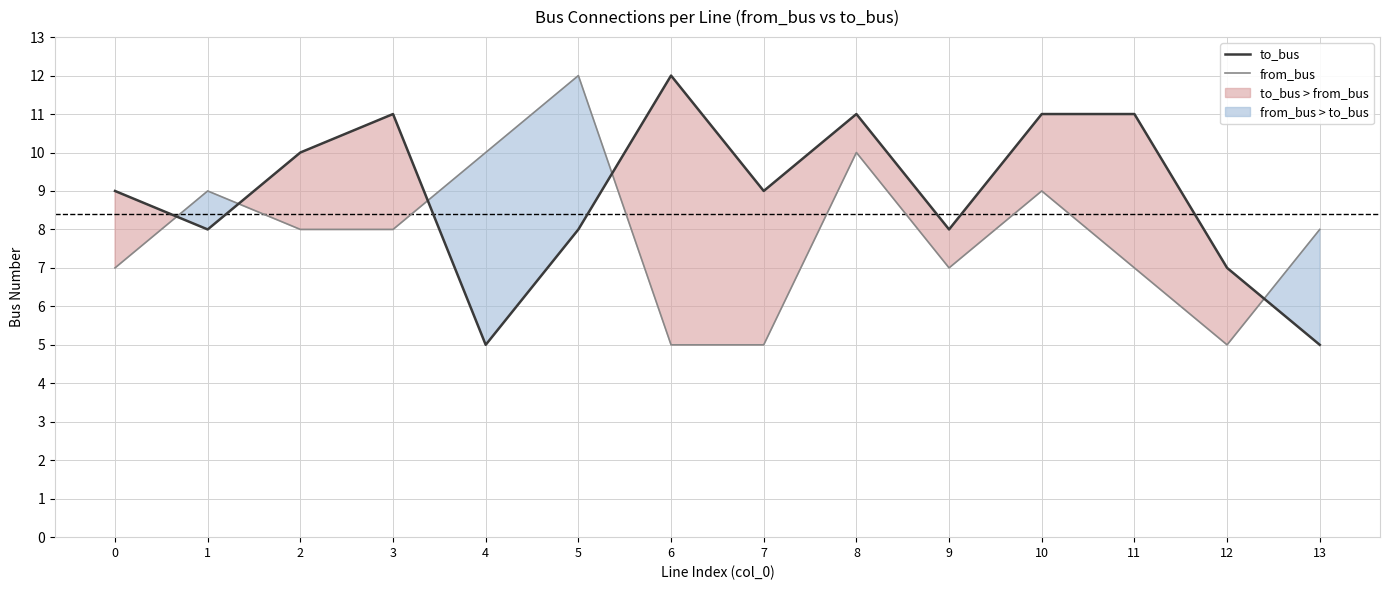

What is the sum of all to_bus values?

125